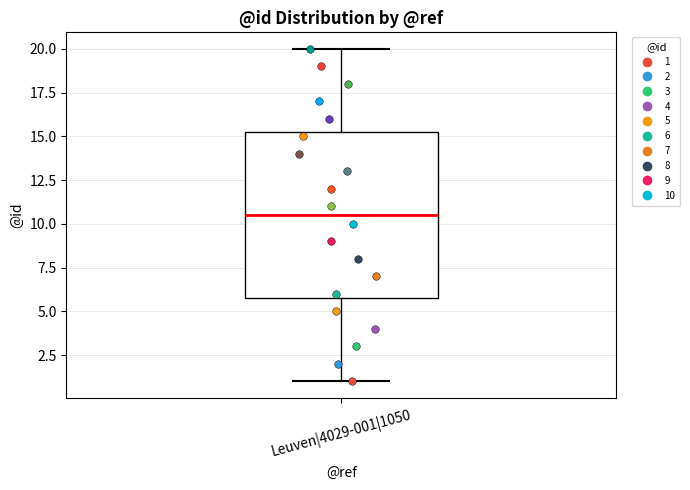

Where does the lower whisker of the box for Leuven|4029-001|1050 end on the y-axis? The values are not printed on the chart, so give them approximately, as read against the axis.

1.0